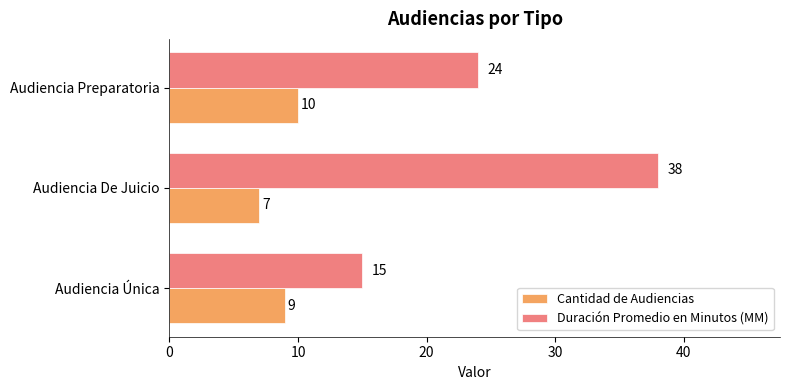

What is the average value of the Cantidad de Audiencias series?

9